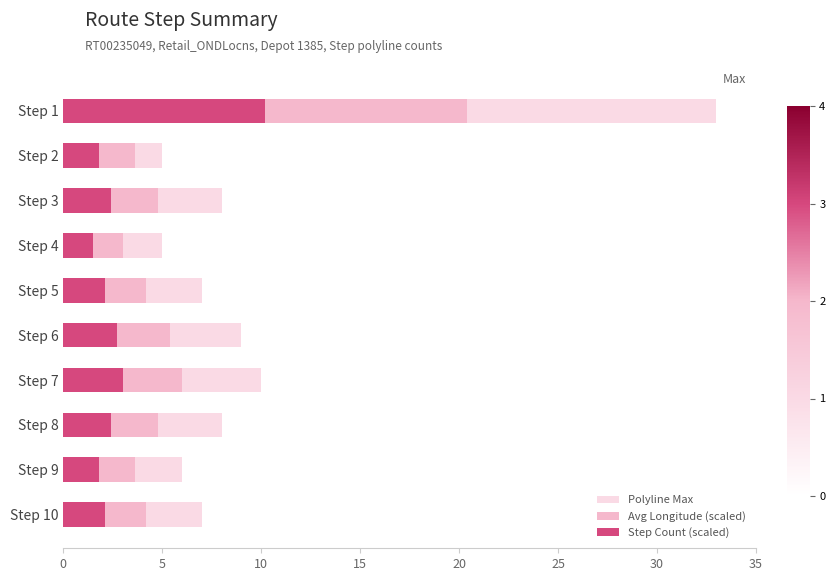

What is the difference between the second highest and minimum values in the Avg Longitude (scaled) series?

3.0